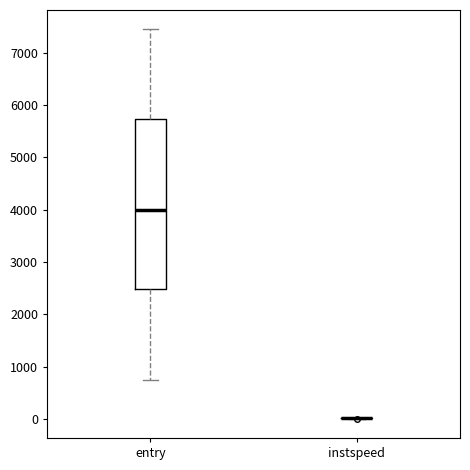

Which box is the tallest, from its lower edge to its upper edge?

entry